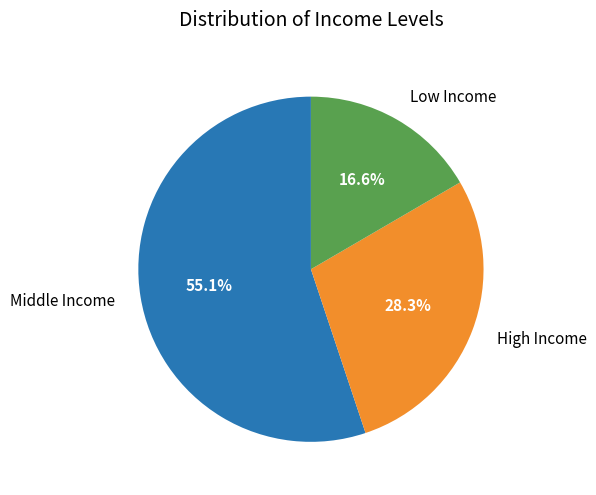

To the nearest percent, what is the average slice percentage?

33%